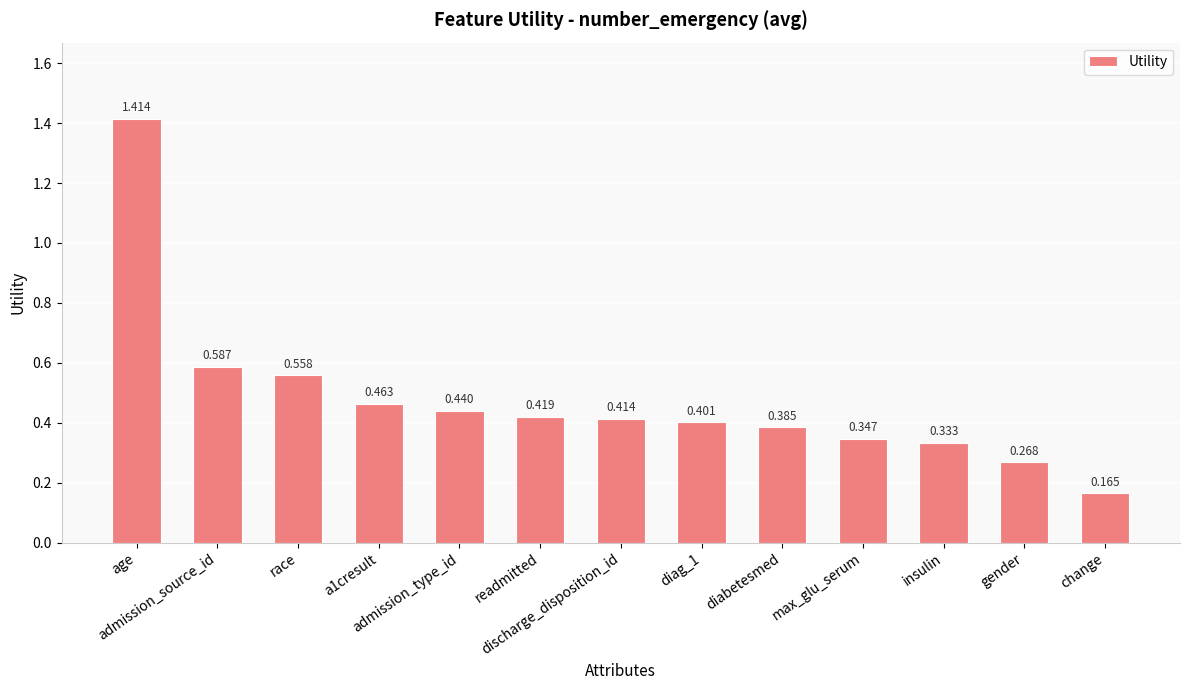

Reading right to left, what are all the values shown in this chart?

0.2	0.3	0.3	0.3	0.4	0.4	0.4	0.4	0.4	0.5	0.6	0.6	1.4